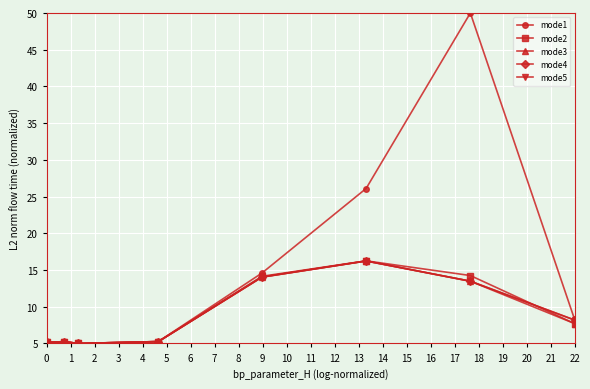

True or false: mode2 has more than 0 points higher than both neighbors.

True